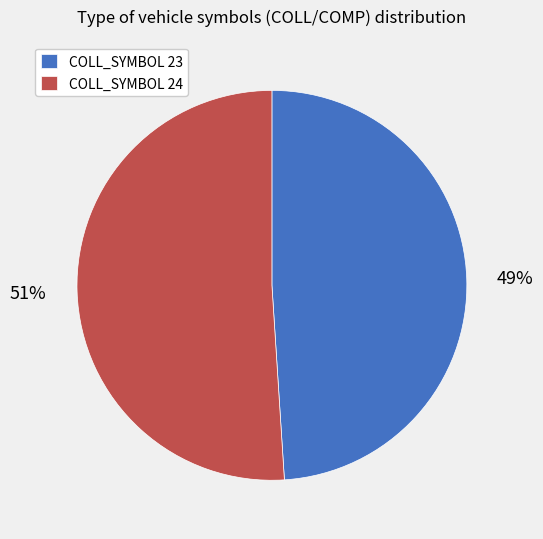

Combined, do COLL_SYMBOL 24 and COLL_SYMBOL 23 account for over 50%?

Yes